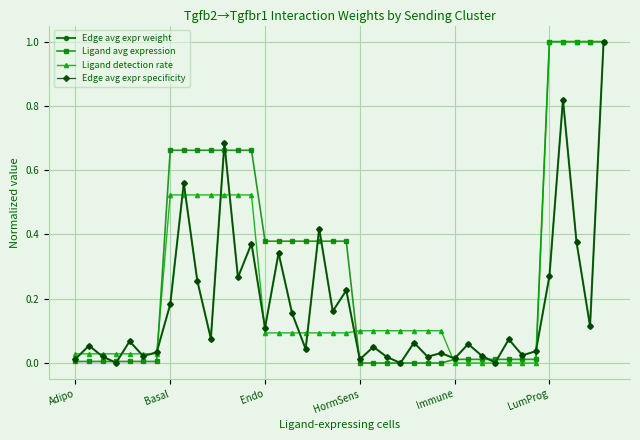

After their last crossing, which series has the higher values: Edge avg expr specificity or Edge avg expr weight?

Edge avg expr weight